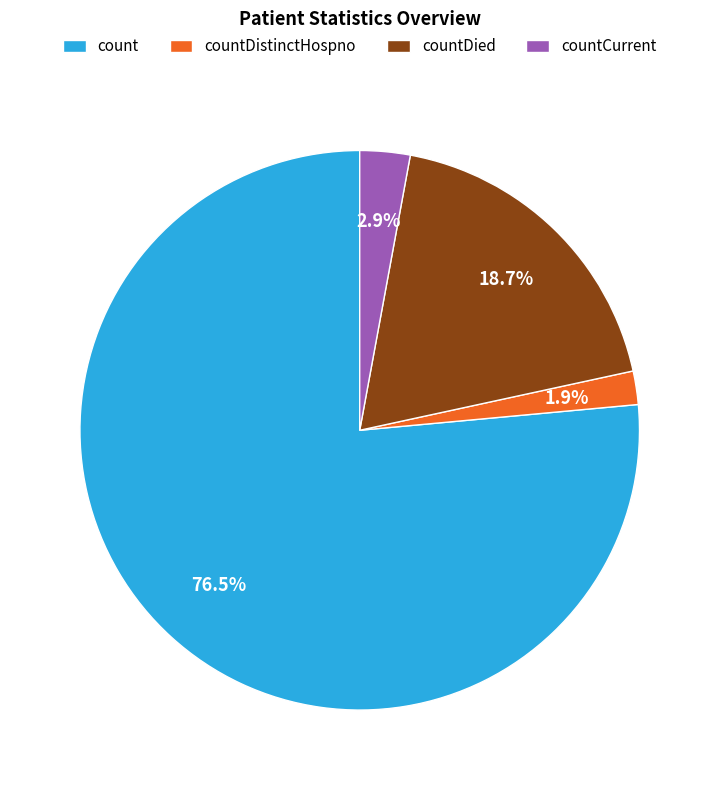

Between count and countCurrent, which is larger?

count